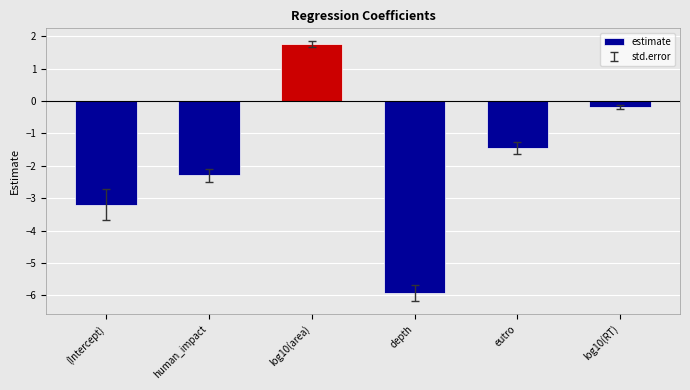

List the labels in order of value, smallest first.

depth, (Intercept), human_impact, eutro, log10(RT), log10(area)